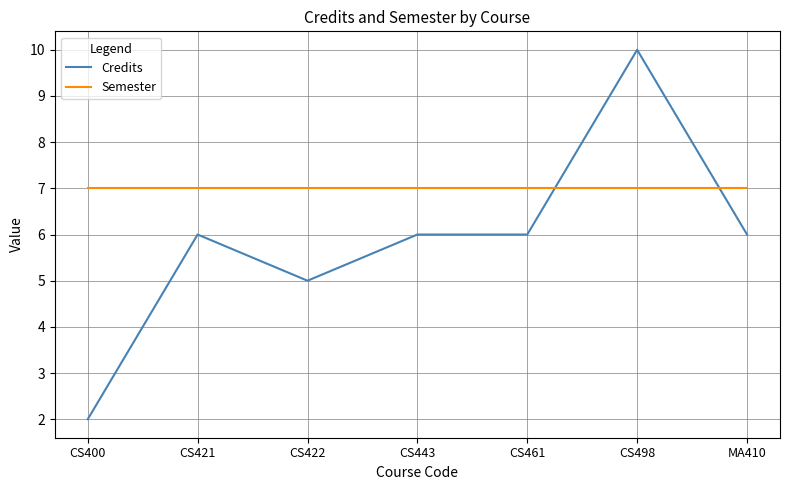

What is the average value of the Semester series?

7